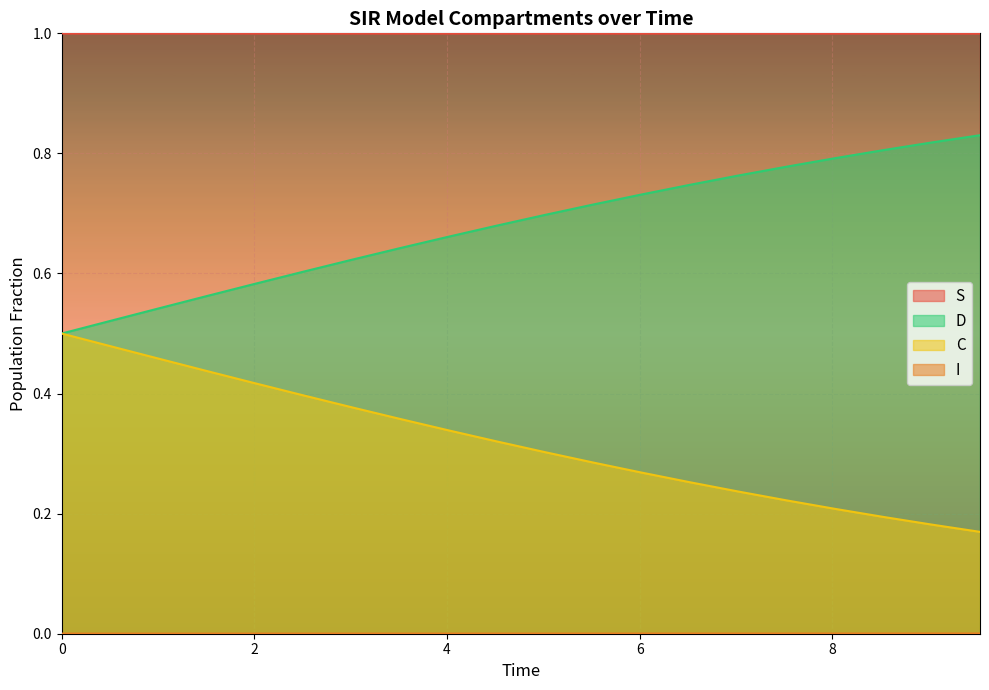

Which series has the largest total across all categories?

S